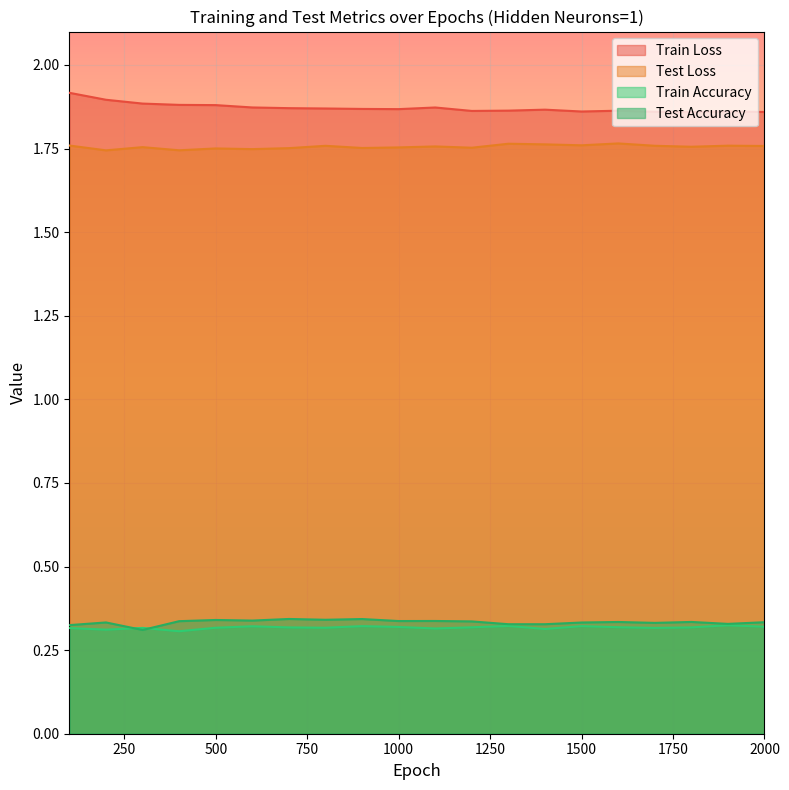

Which category has the highest value in the Train Accuracy series?

1900